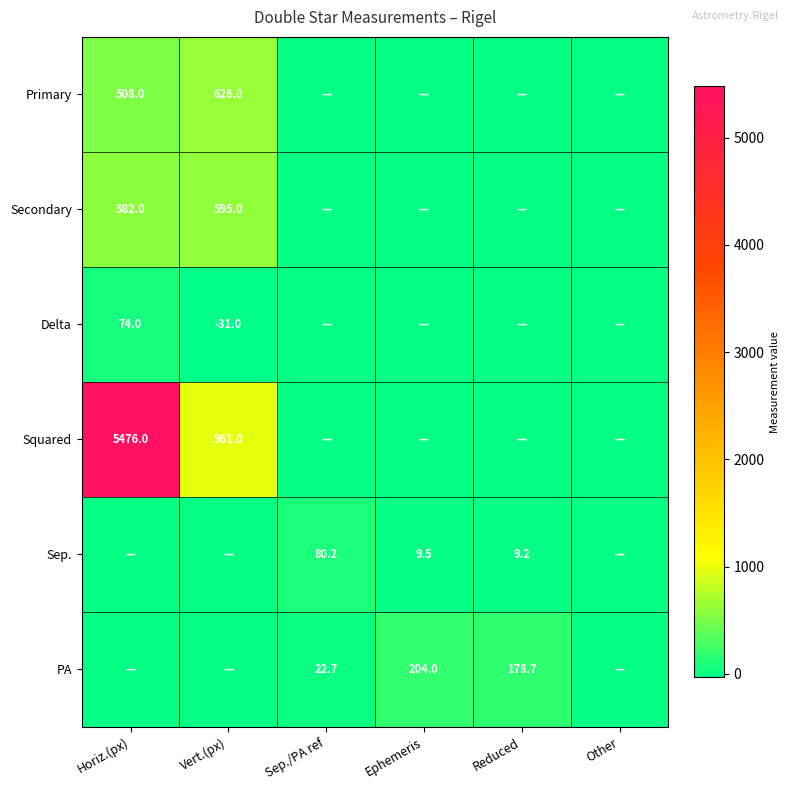

Is it true that Squared equals 5476.0 at Horiz.(px)?

True